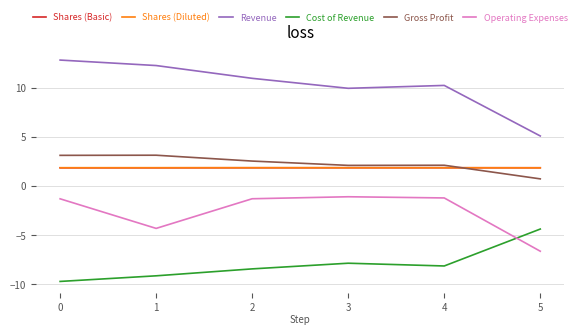

True or false: Revenue and Shares (Basic) cross at least once.

False